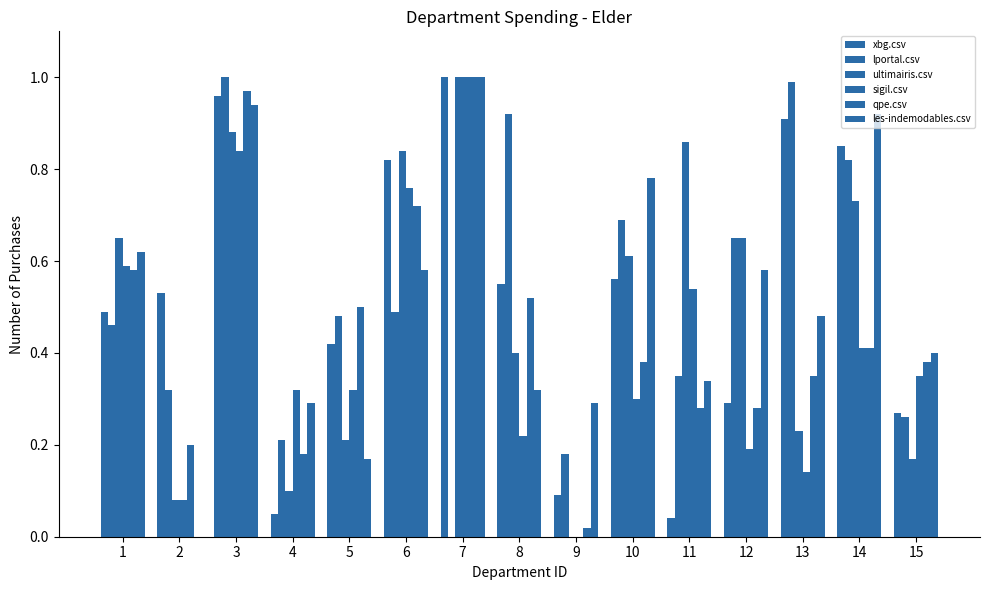

The les-indemodables.csv series shows 0.8 at 12. True or false?

False